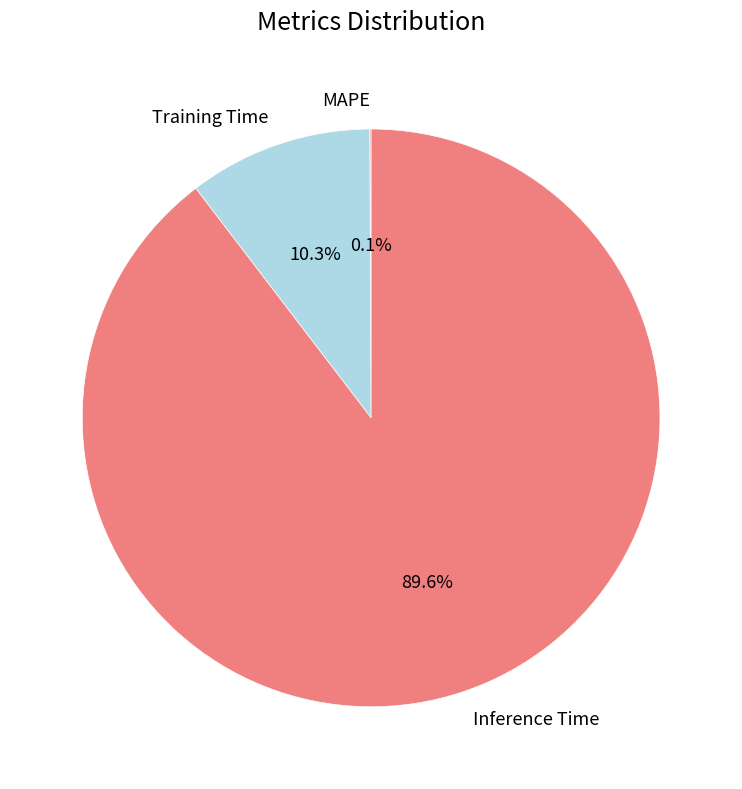

What percentage do Inference Time and Training Time together represent?

99.9%